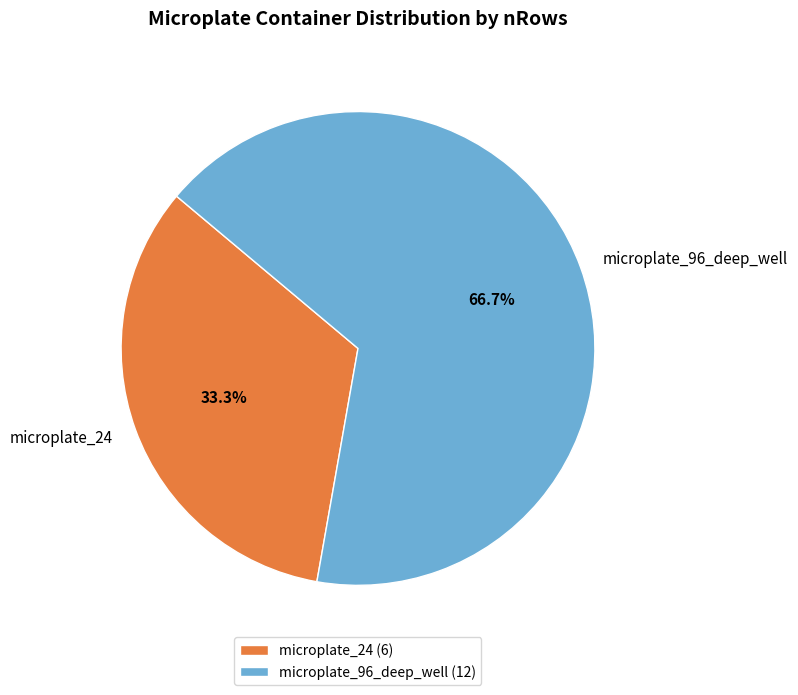

Approximately how many times larger is the value at microplate_96_deep_well compared to microplate_24?

2.0